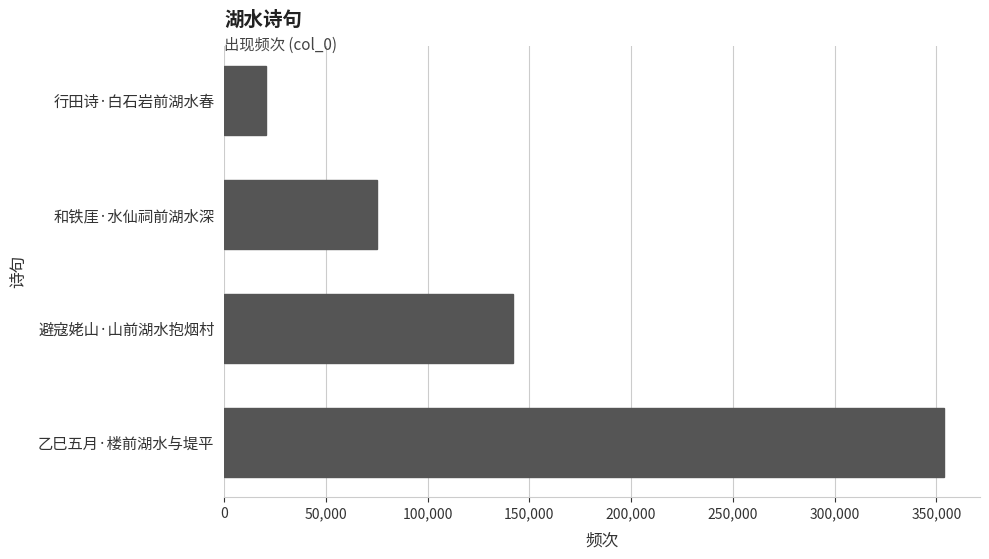

List the labels in order of value, smallest first.

行田诗·白石岩前湖水春, 和铁厓·水仙祠前湖水深, 避寇姥山·山前湖水抱烟村, 乙巳五月·楼前湖水与堤平